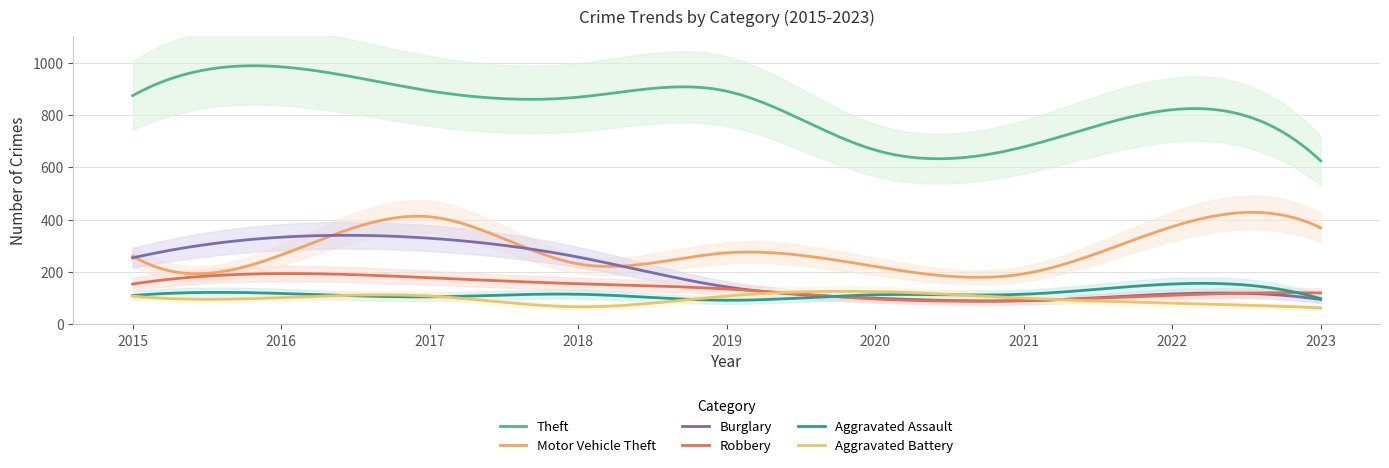

What is the value of the Robbery point at the 5th from the left?

135